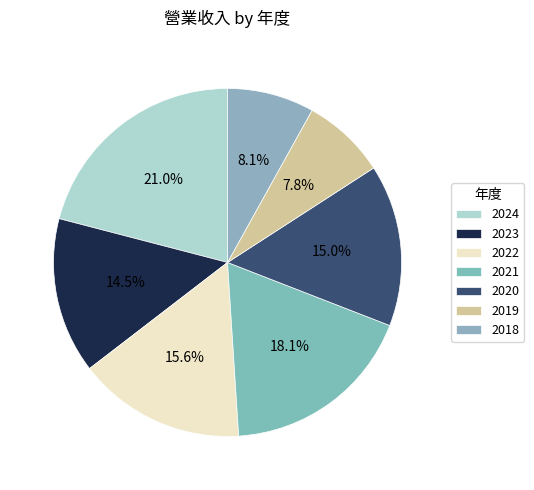

What percentage is the 2019 slice, to the nearest percent?

8%